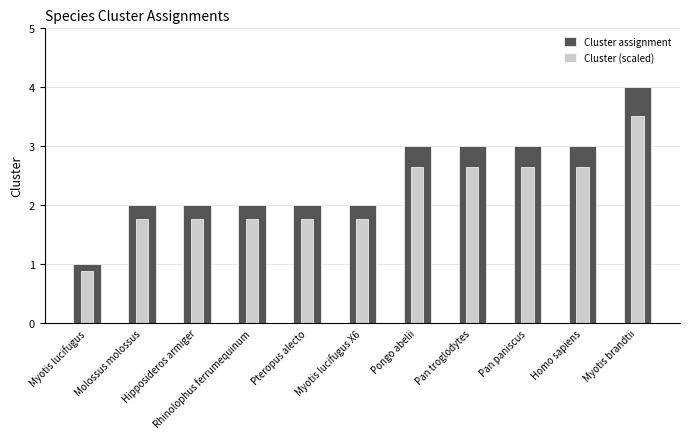

What is the label of the 1st bar from the right?

Myotis brandtii